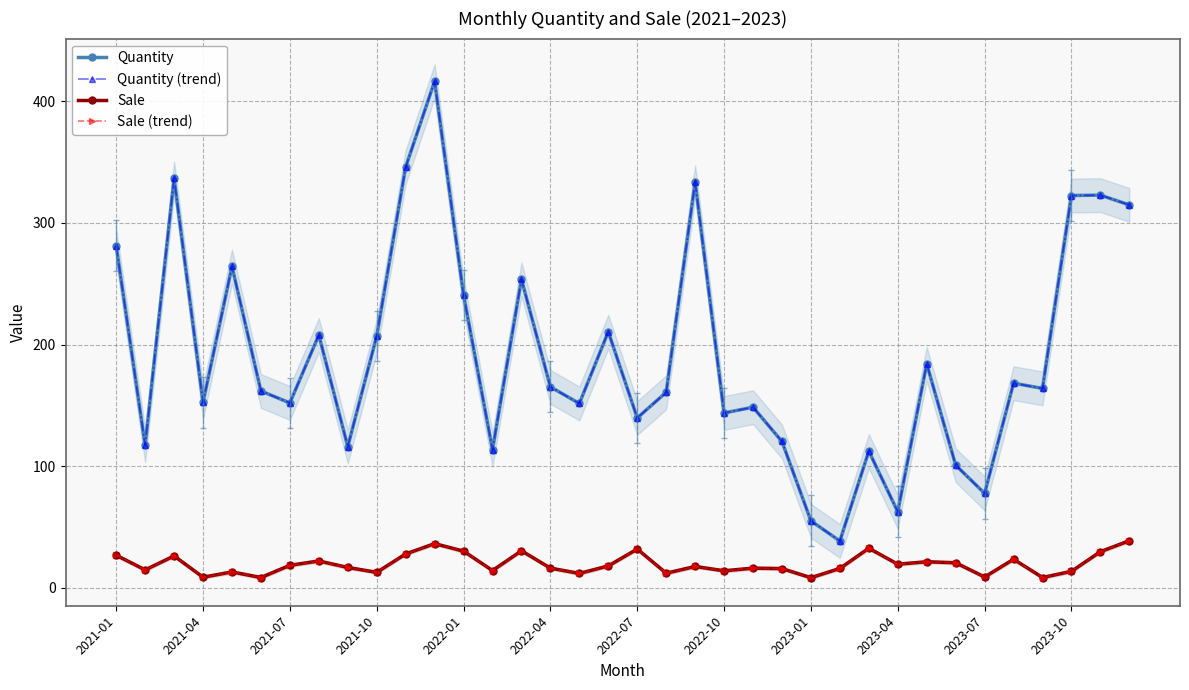

True or false: Sale has a value of 21.5 at 28.

True